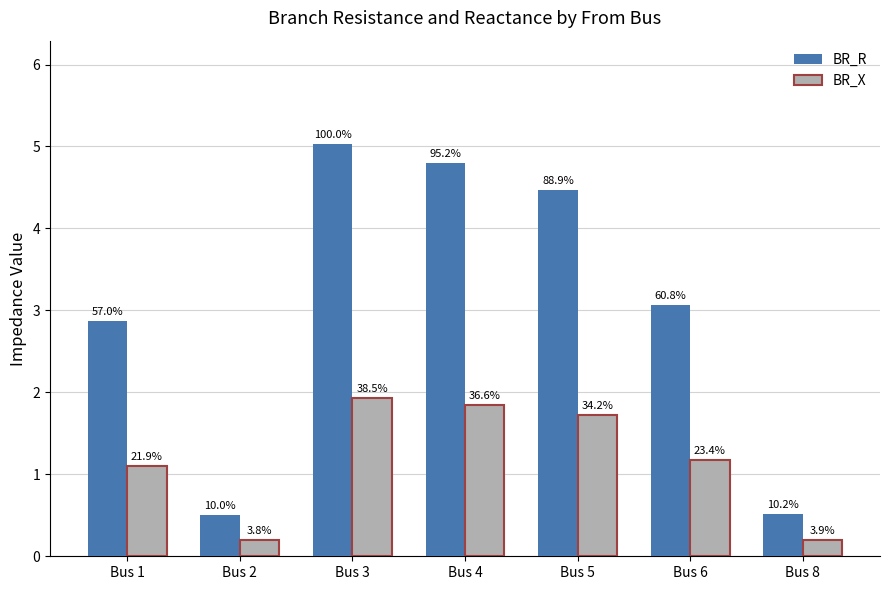

What are all the series names shown in the legend?

BR_R, BR_X